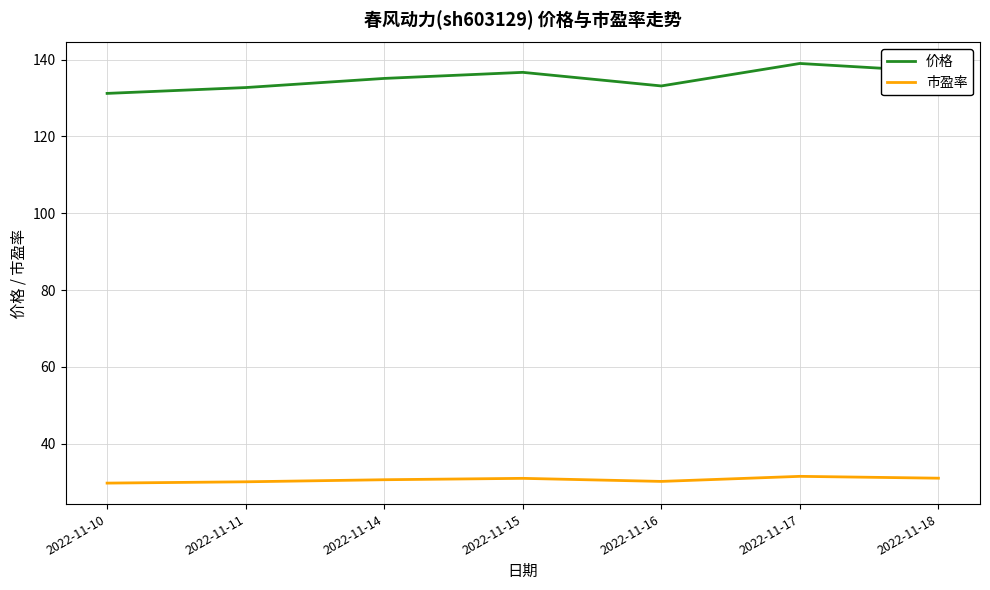

The 价格 series shows 133.2 at 2022-11-16. True or false?

True